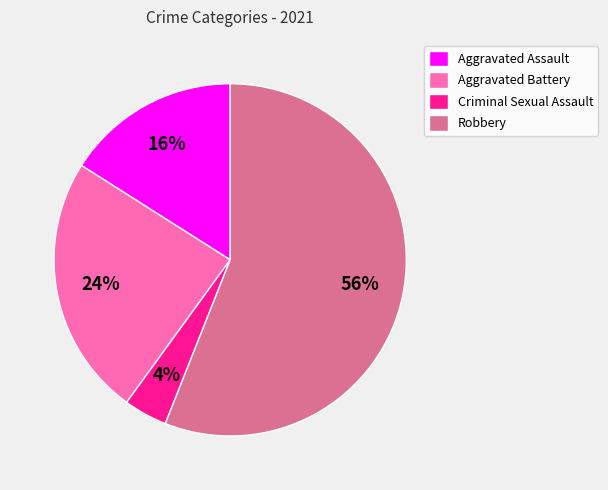

Count the number of slices in the pie.

4